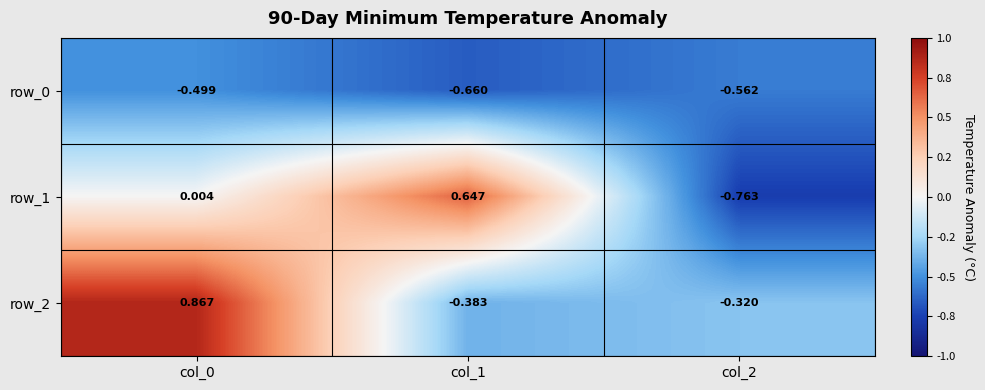

Is the value of row_2 at col_1 greater than the value of row_0 at col_2?

Yes